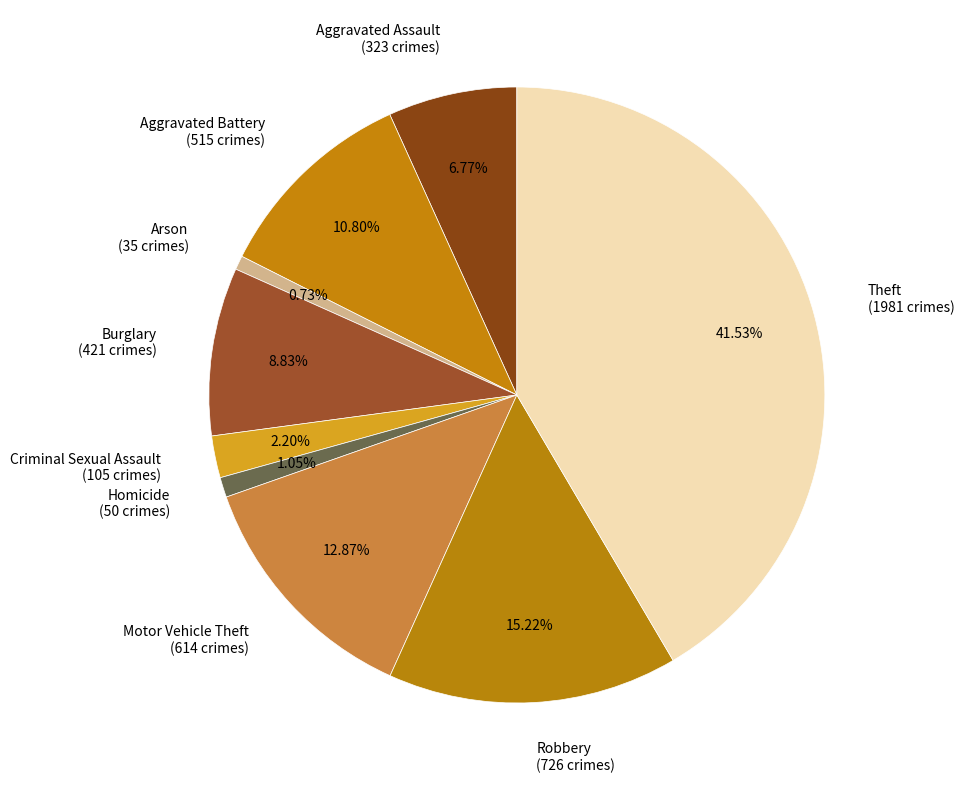

What portion of the pie excludes Motor Vehicle Theft?

87.1%